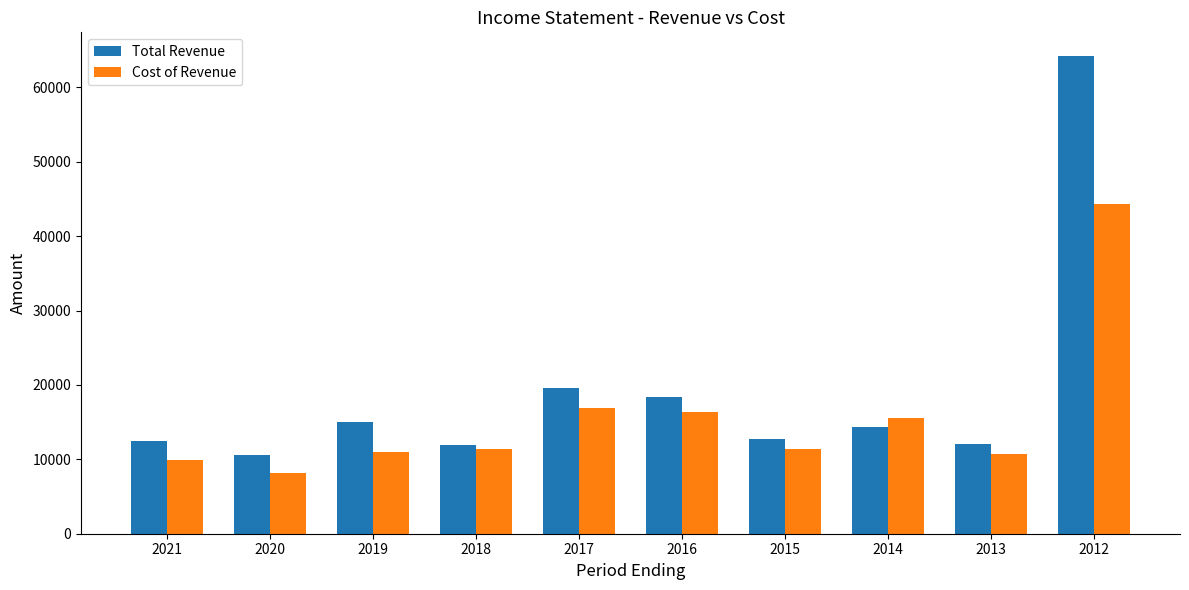

The value of Total Revenue at 2020 is 3987. True or false?

False